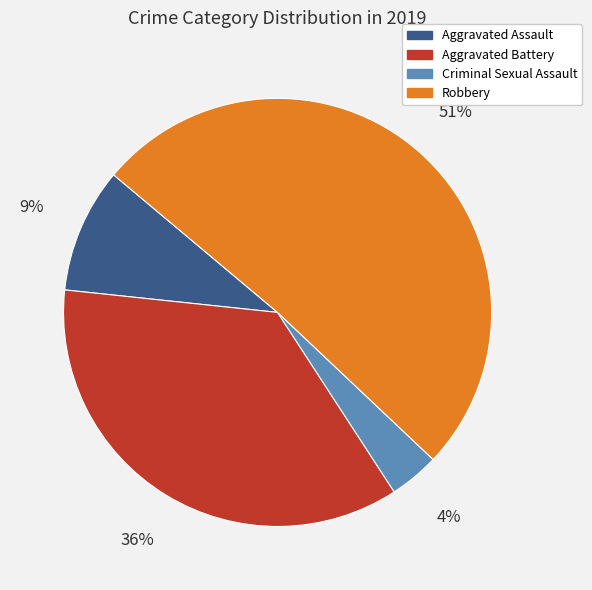

True or false: Criminal Sexual Assault accounts for 4% of the total.

True